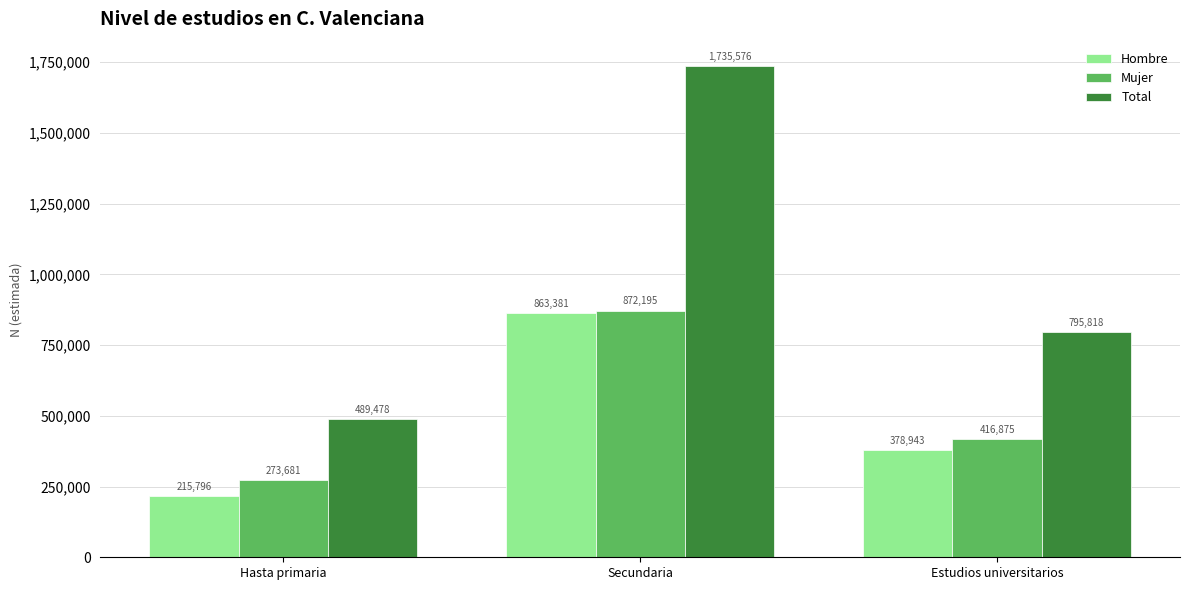

At how many categories does at least one series exceed 507008?

2